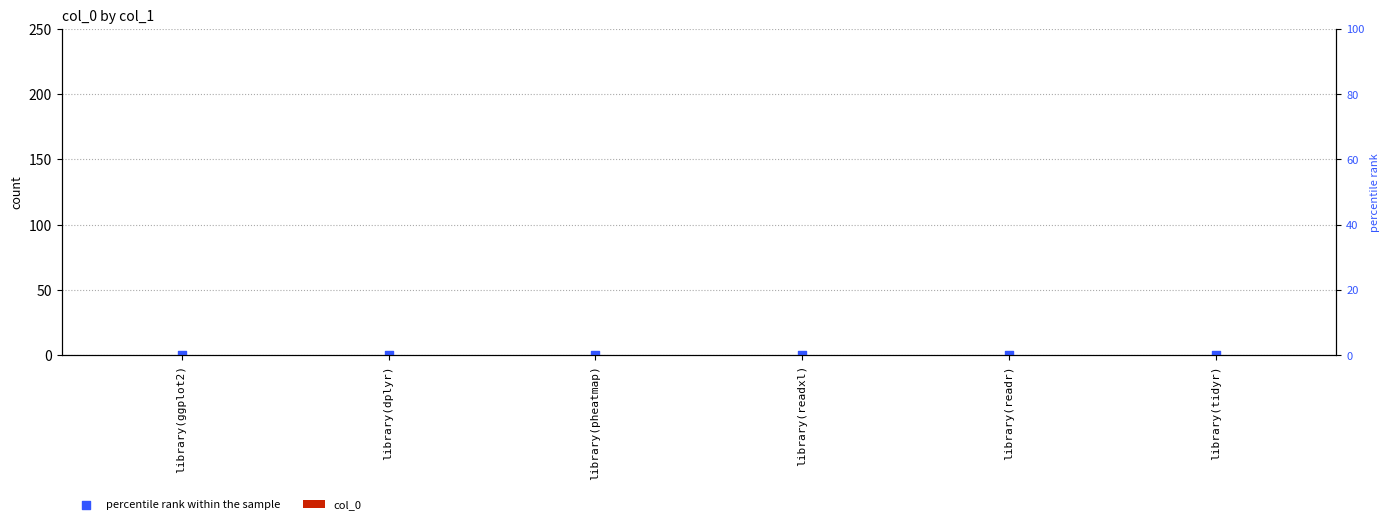

At how many categories does at least one series exceed 0?

6